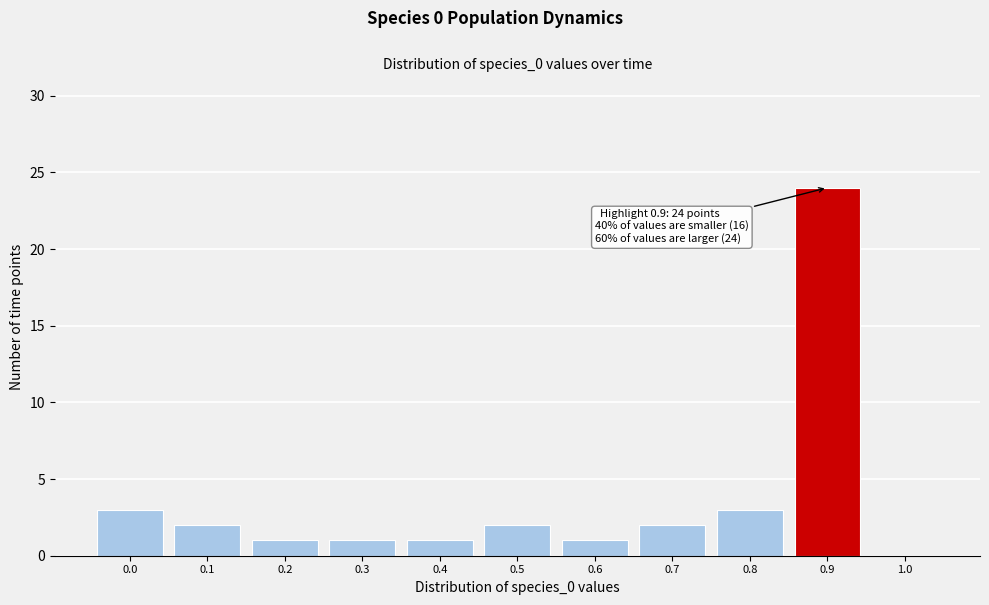

Reading left to right, what are all the values shown in this chart?

0.0=3	0.1=2	0.2=1	0.3=1	0.4=1	0.5=2	0.6=1	0.7=2	0.8=3	0.9=24	1.0=0